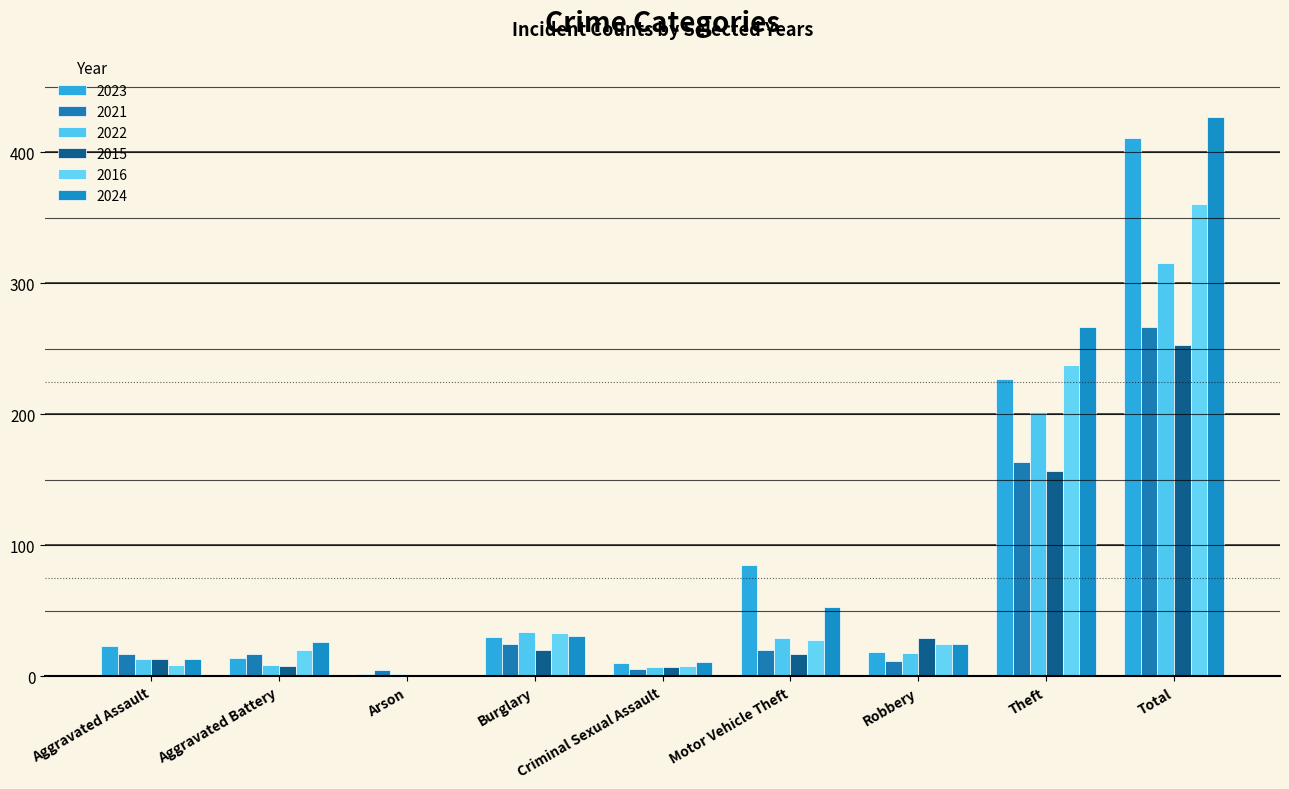

What is the difference between the 2023 values at Motor Vehicle Theft and Burglary?

55